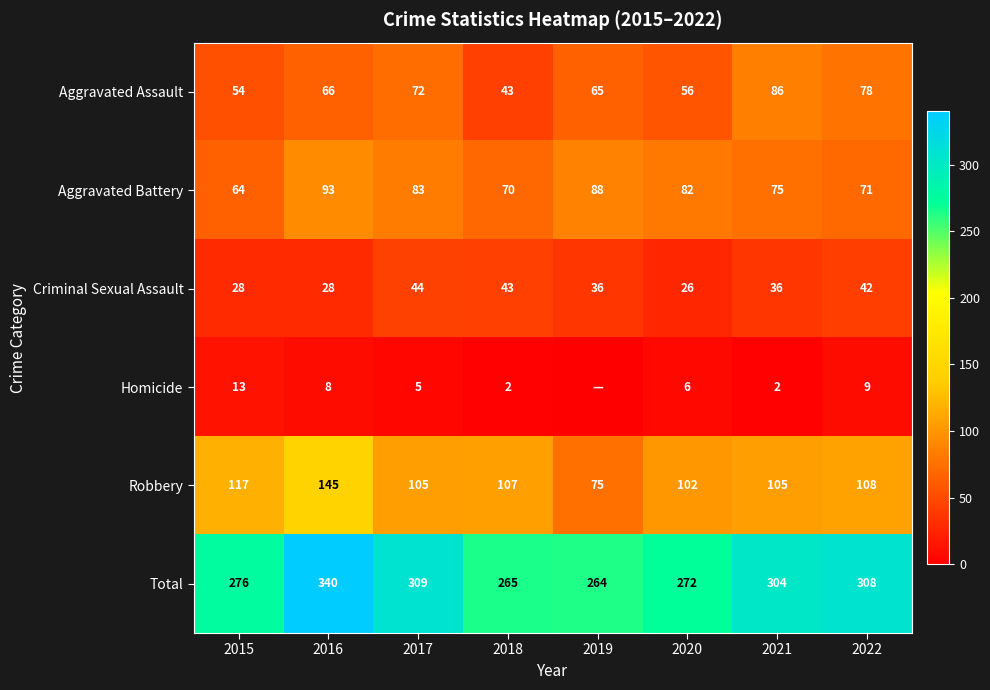

The Total series shows 113 at 2020. True or false?

False